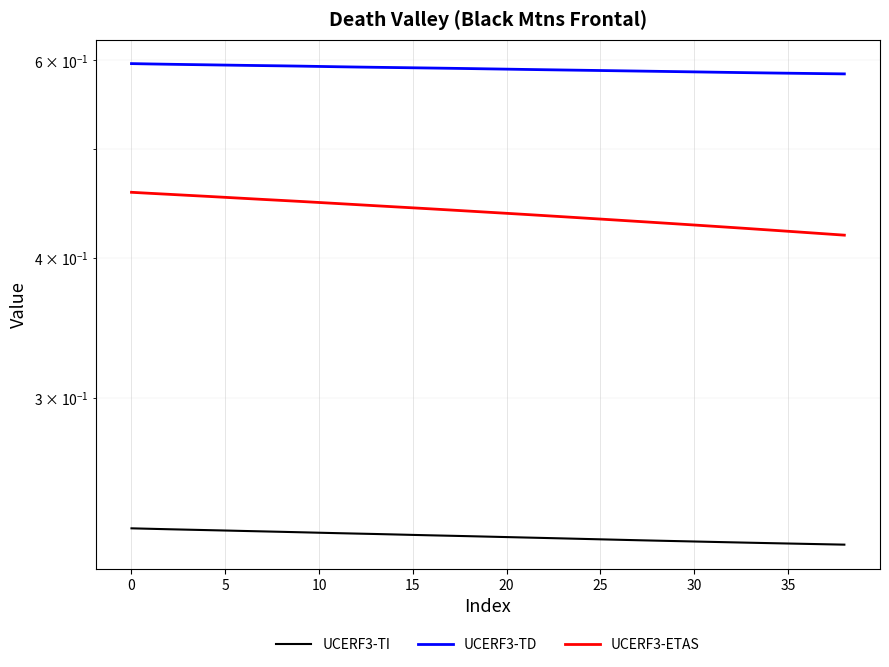

What is the total value across all series at 14?

1.3